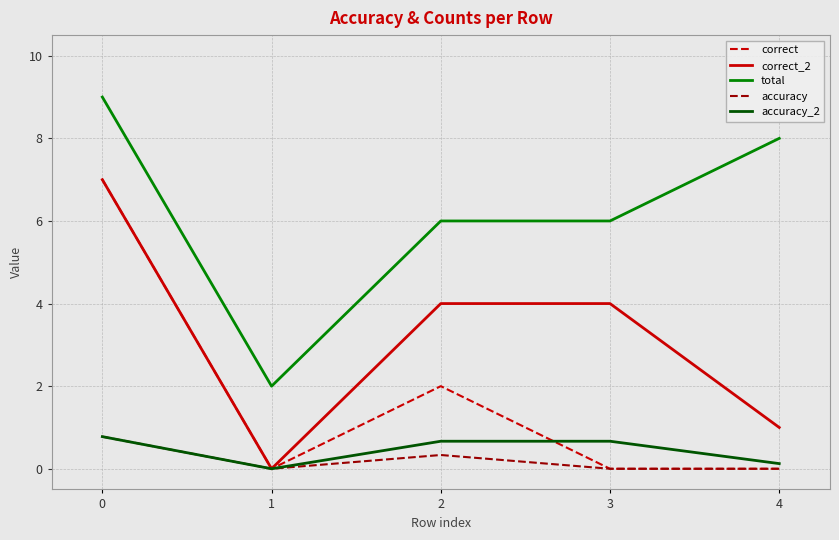

What are all the series names shown in the legend?

correct, correct_2, total, accuracy, accuracy_2